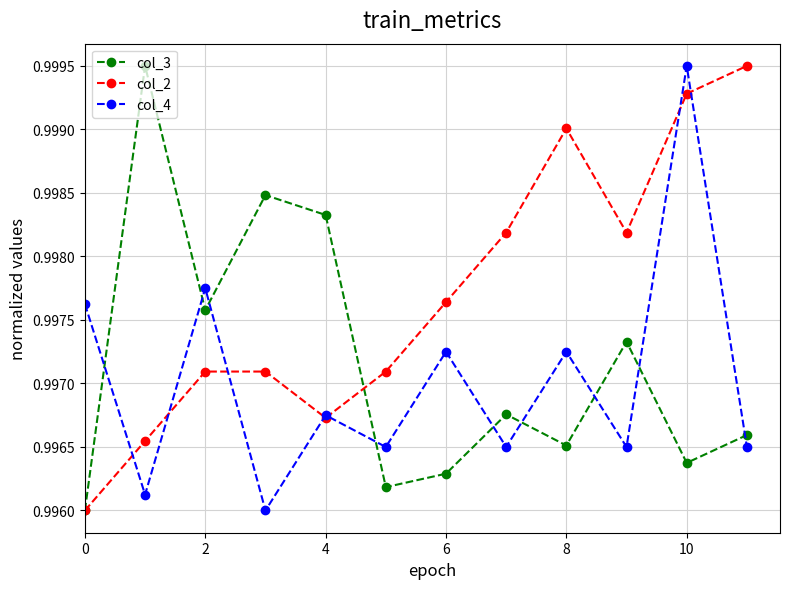

True or false: col_4 and col_3 intersect in this chart.

True